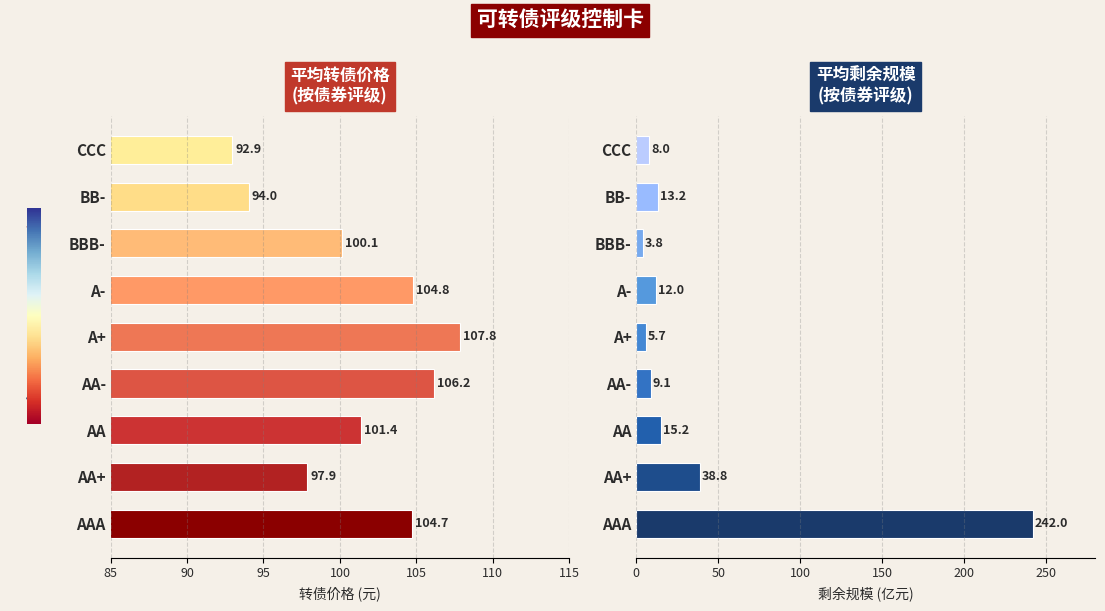

How many bars are there in each group?

2